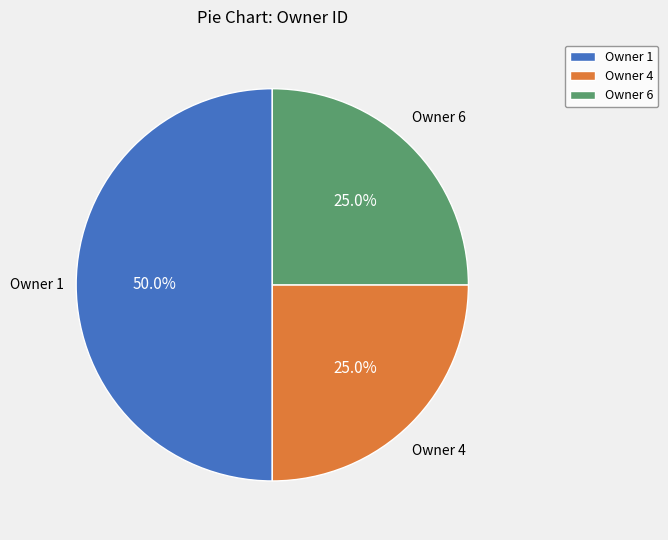

Which category has the biggest portion of the pie?

Owner 1